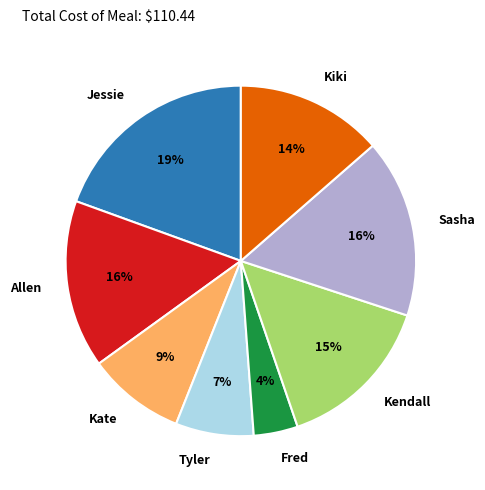

Which category has the smallest portion of the pie?

Fred